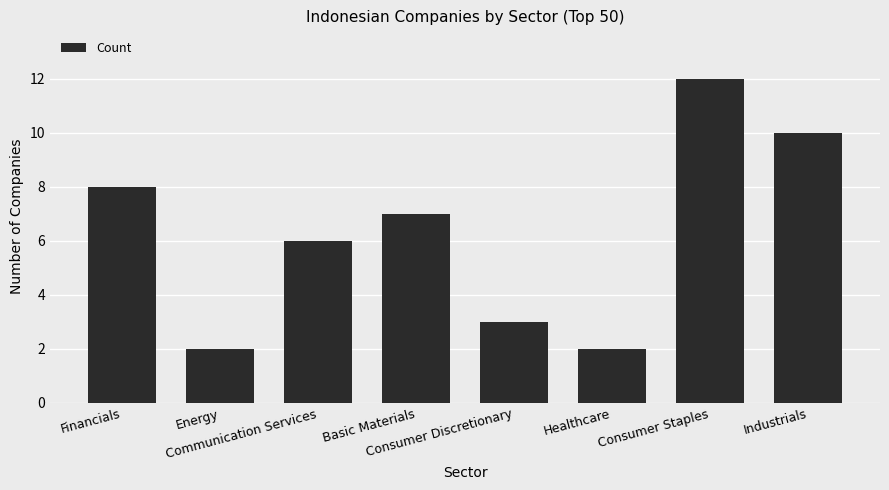

How many values are between 3 and 10?

5